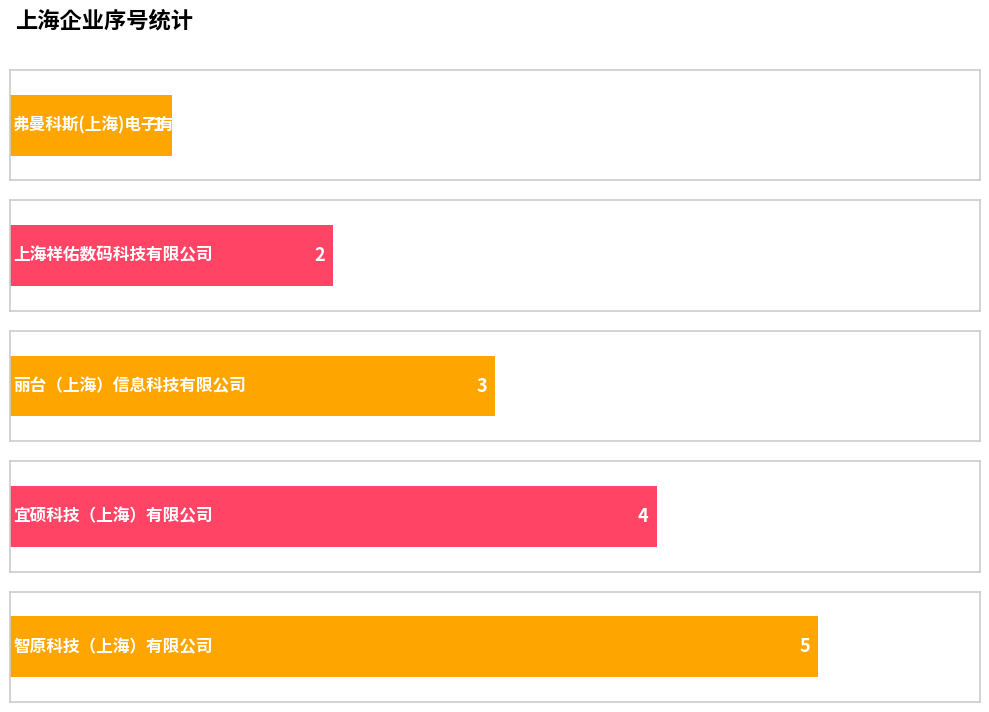

What is the ratio of the value at 智原科技（上海）有限公司 to the value at 上海祥佑数码科技有限公司?

2.5